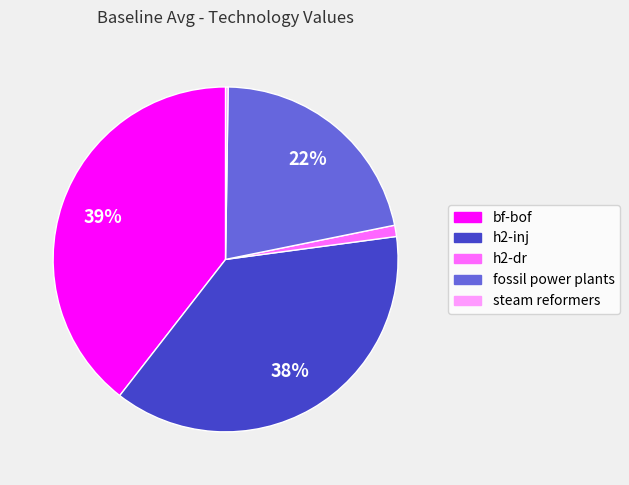

True or false: h2-inj accounts for 24% of the total.

False